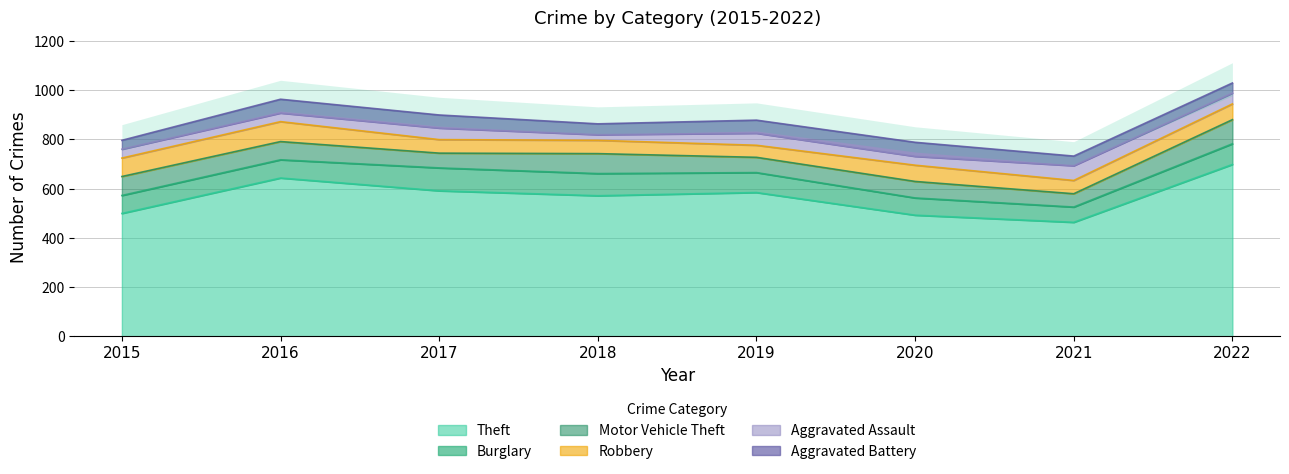

Which category has the highest value across all series?

2022